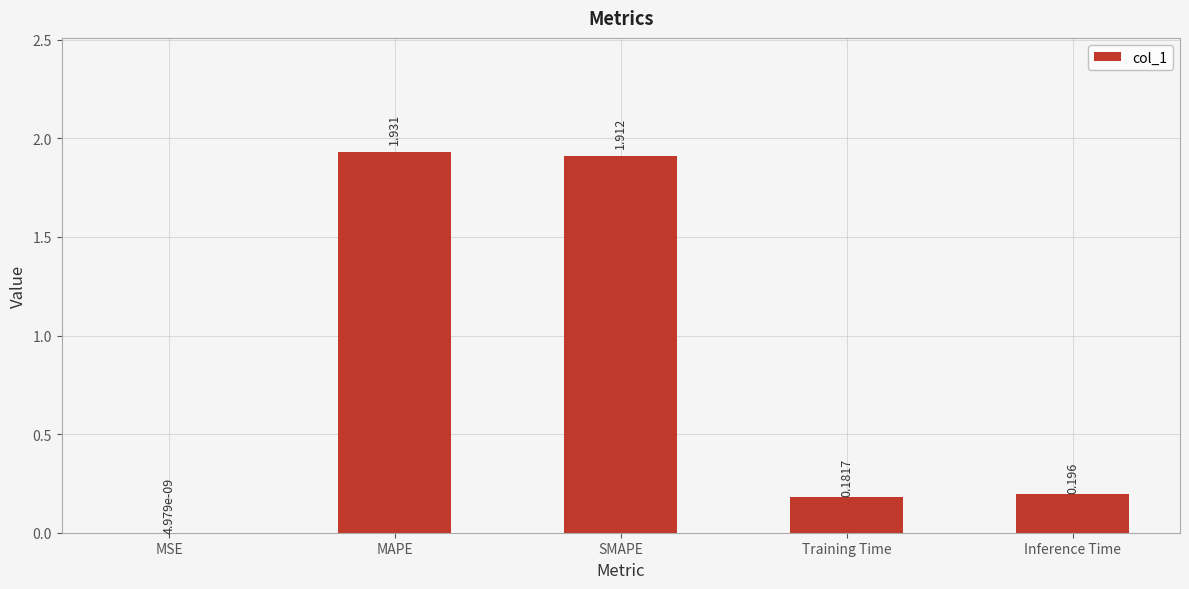

Which has a higher value, Training Time or MSE?

Training Time